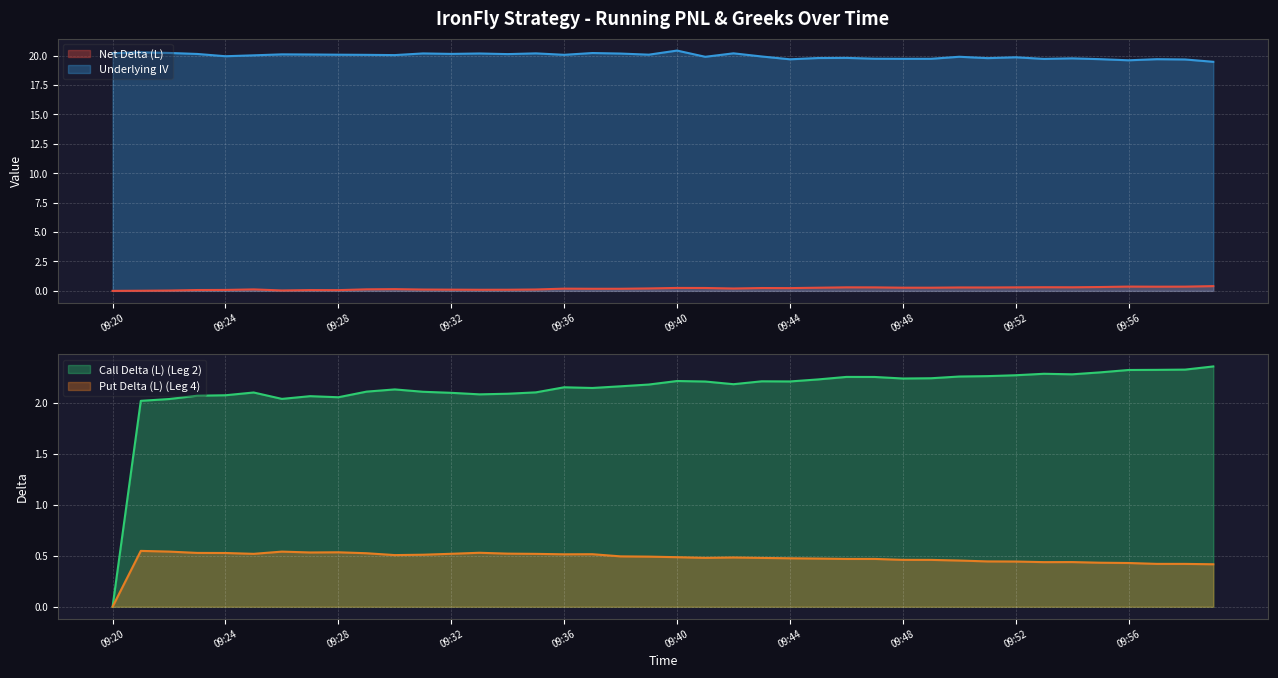

At which label does Call Delta (L) (Leg 2) reach its minimum?

09:20